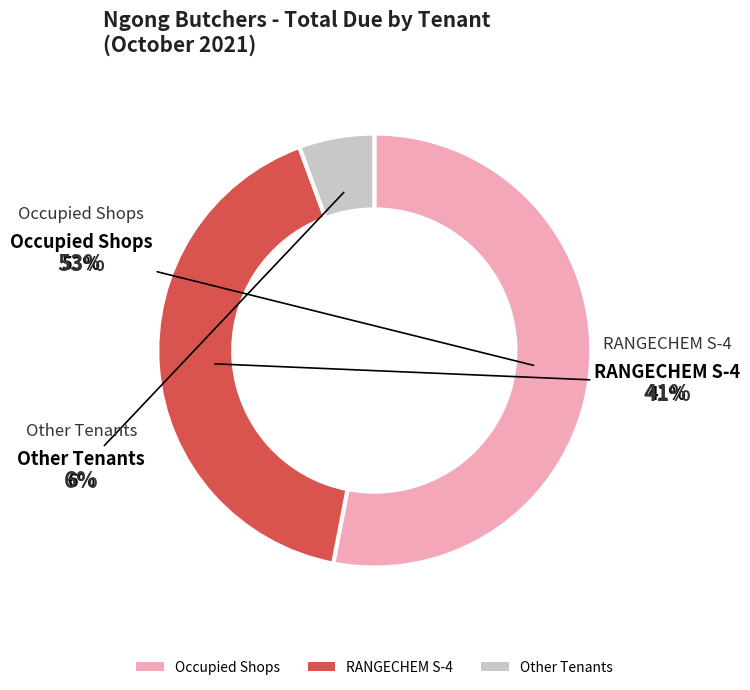

Is it true that RANGECHEM S-4 is 55% of the pie?

False